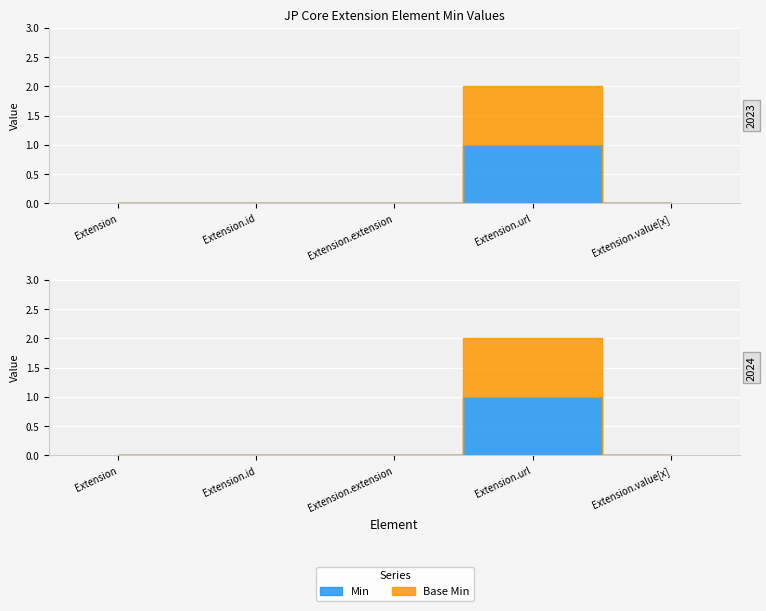

Where is the first local maximum for Min?

Extension.url